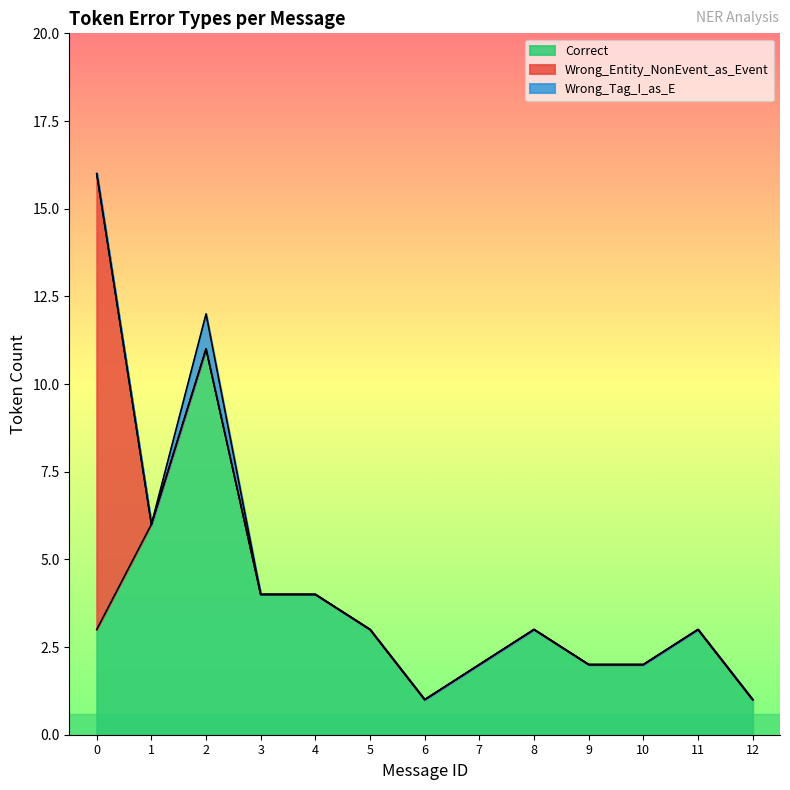

True or false: Correct and Wrong_Tag_I_as_E intersect in this chart.

False